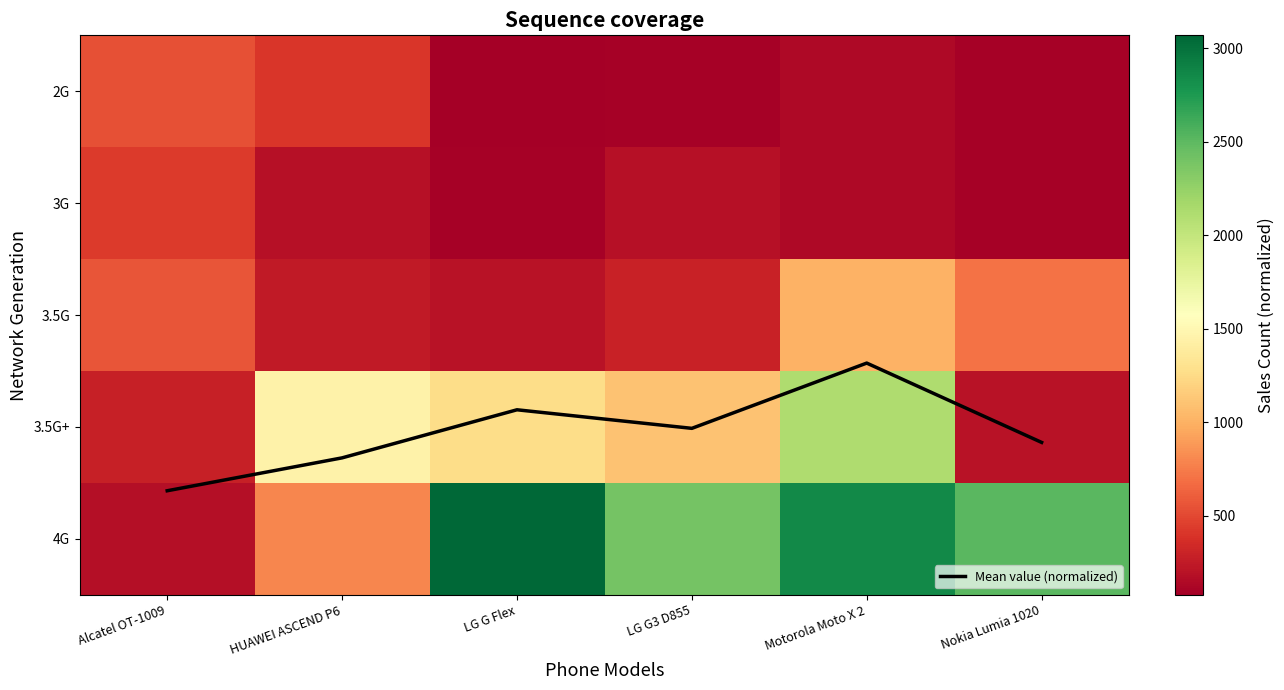

What is the approximate value of 4G at Alcatel OT-1009?

175.0